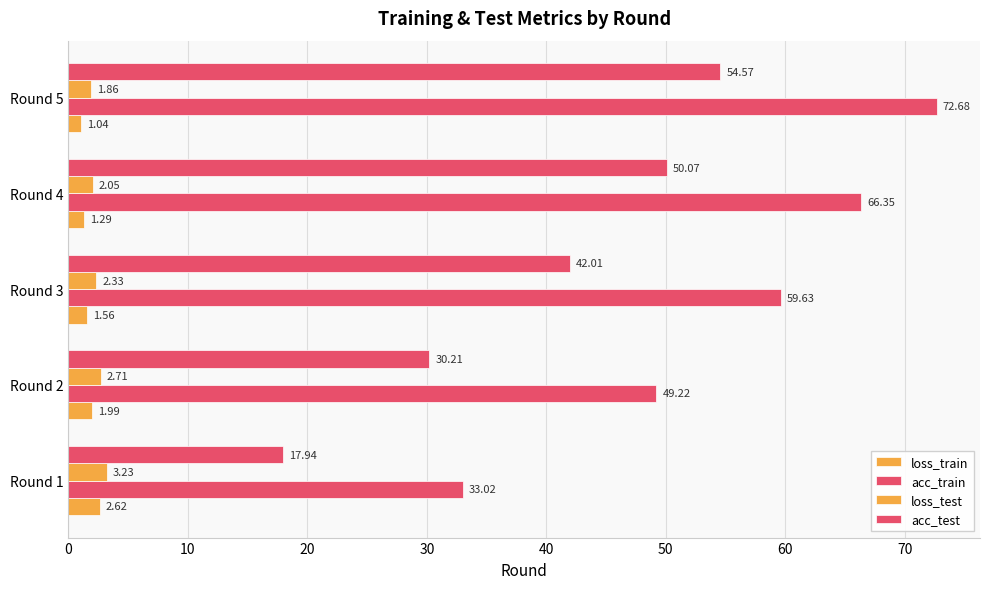

What is the greatest value displayed?

72.7